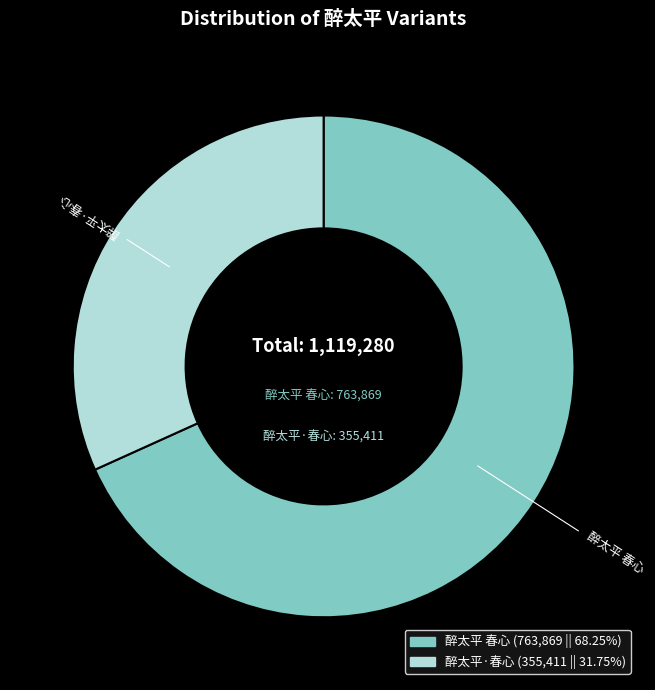

Which slice is the smallest?

醉太平·春心